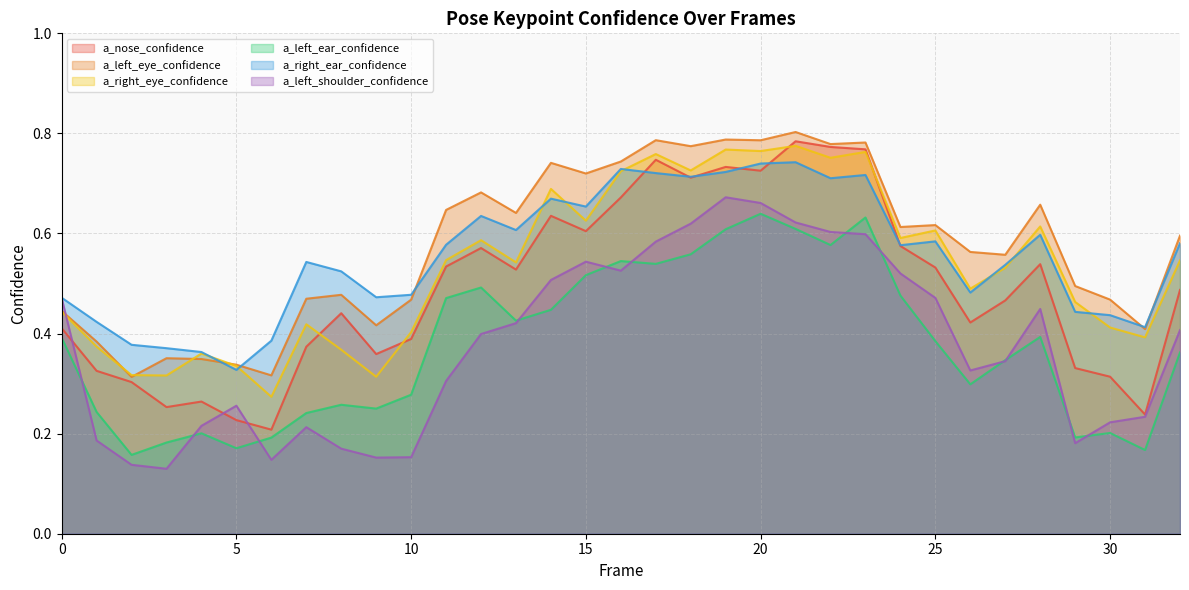

Rank the series by their maximum value, from highest to lowest.

a_left_eye_confidence, a_nose_confidence, a_right_eye_confidence, a_right_ear_confidence, a_left_shoulder_confidence, a_left_ear_confidence